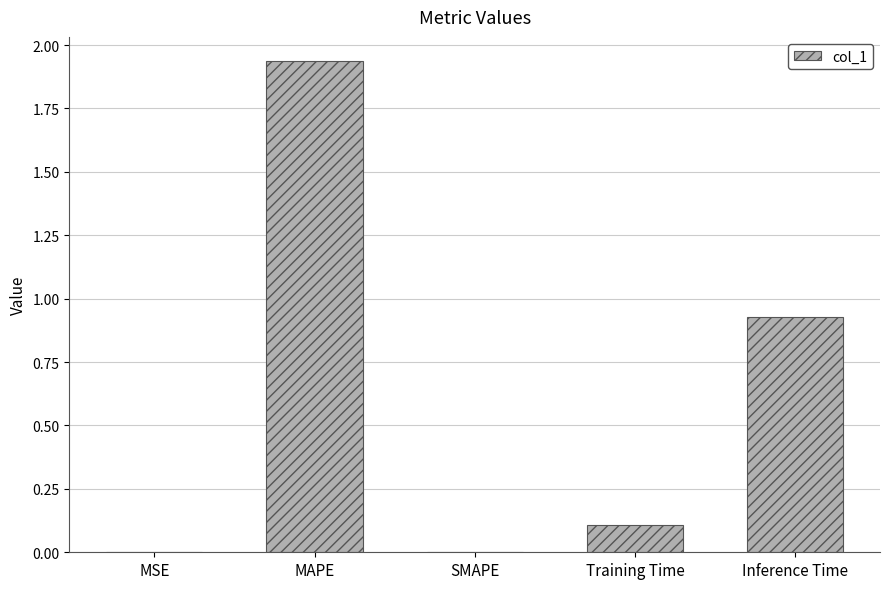

The chart shows a value of 0.0 at SMAPE. True or false?

True